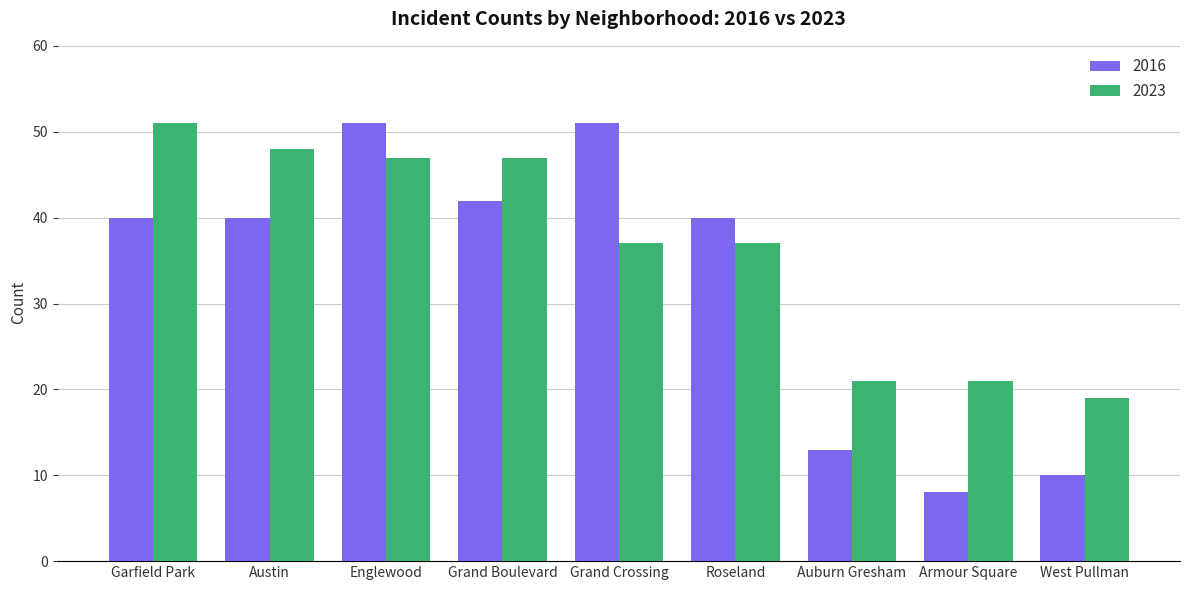

At which category is the sum across all series the highest?

Englewood